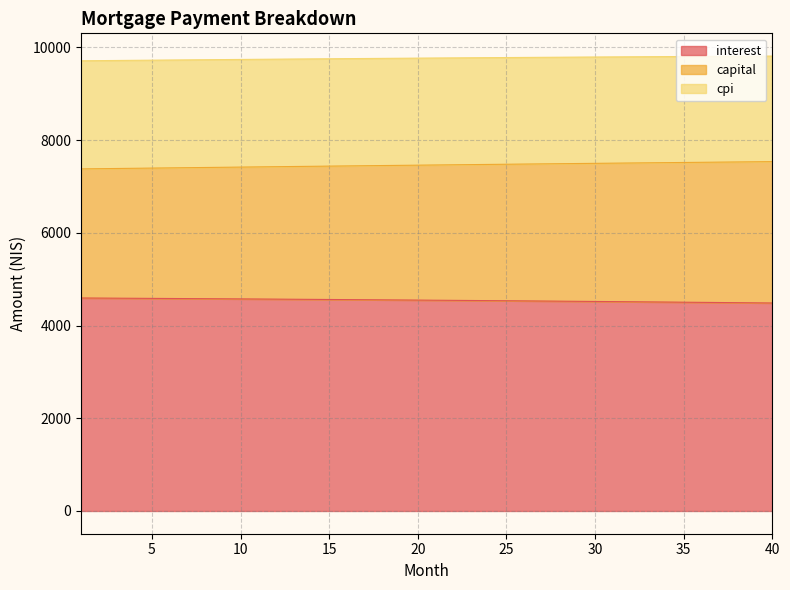

True or false: cpi and interest intersect in this chart.

False